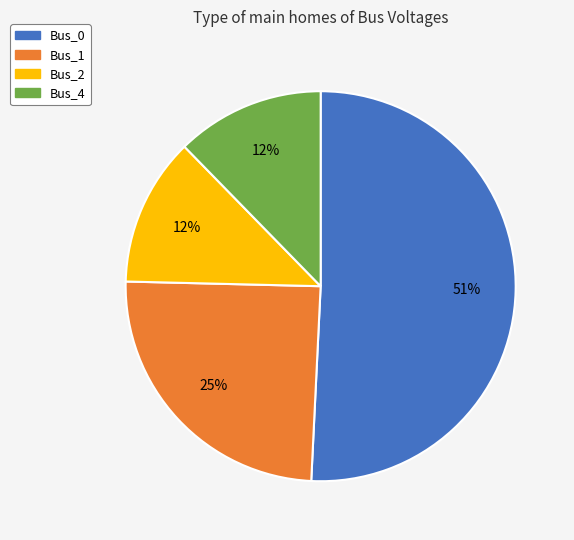

Which slice is the largest?

Bus_0